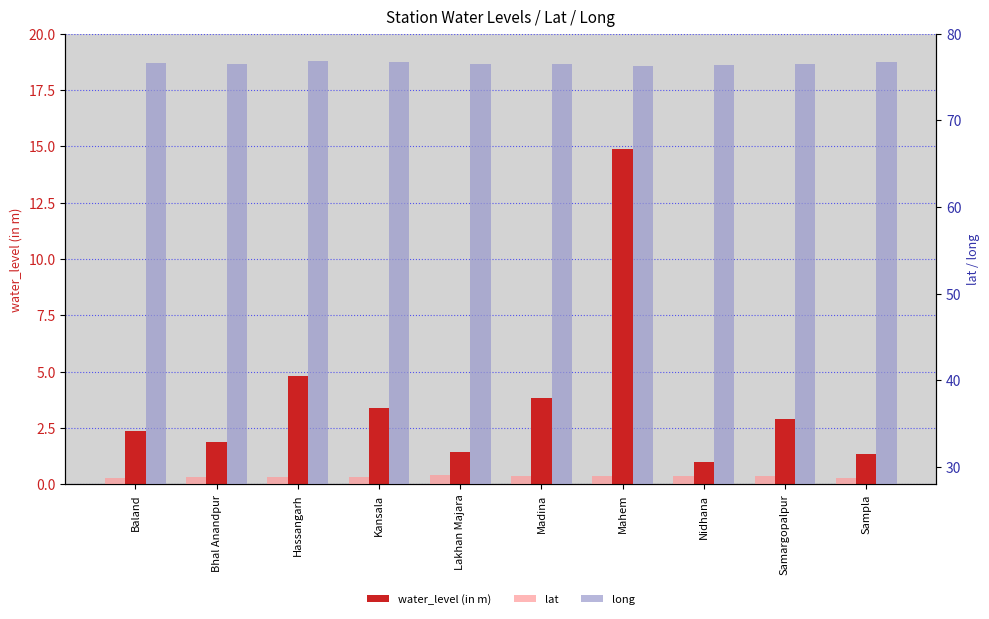

What is the difference between the maximum and minimum values in the long series?

0.5